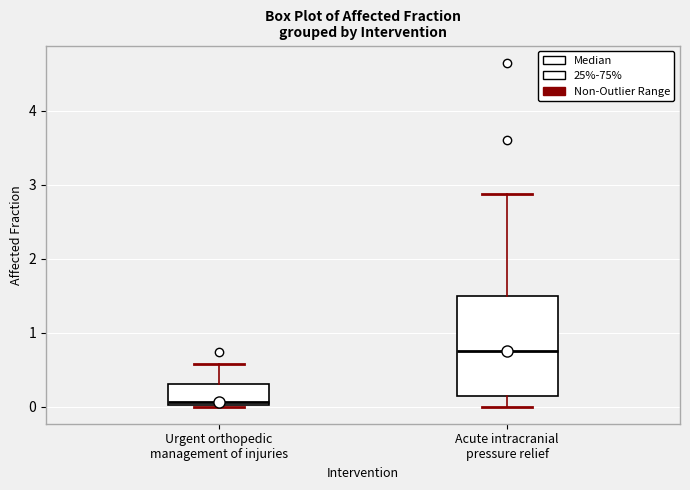

Which box has the highest median line?

Acute intracranial pressure relief